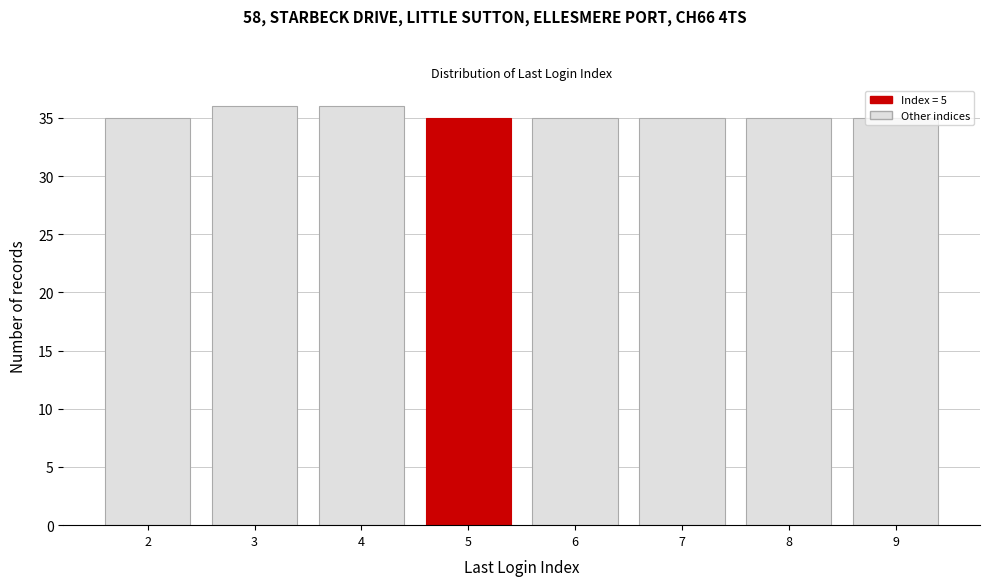

What is the sum of the values at 4 and 5?

71